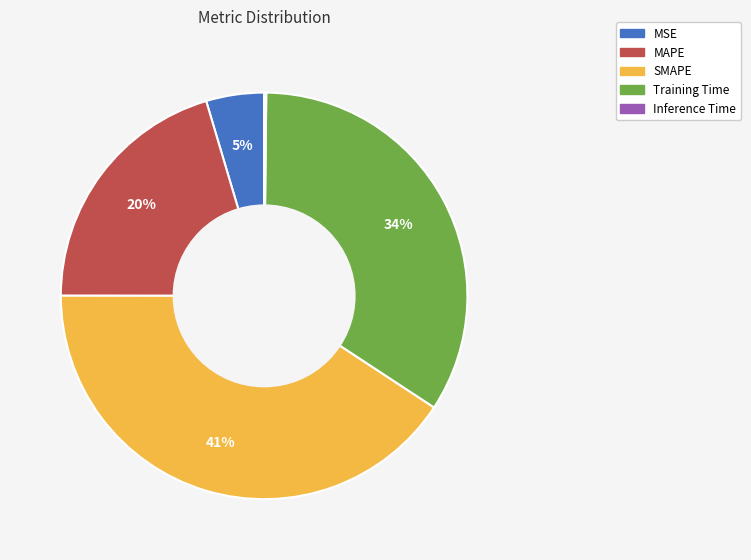

To the nearest percent, what is the average slice percentage?

20%